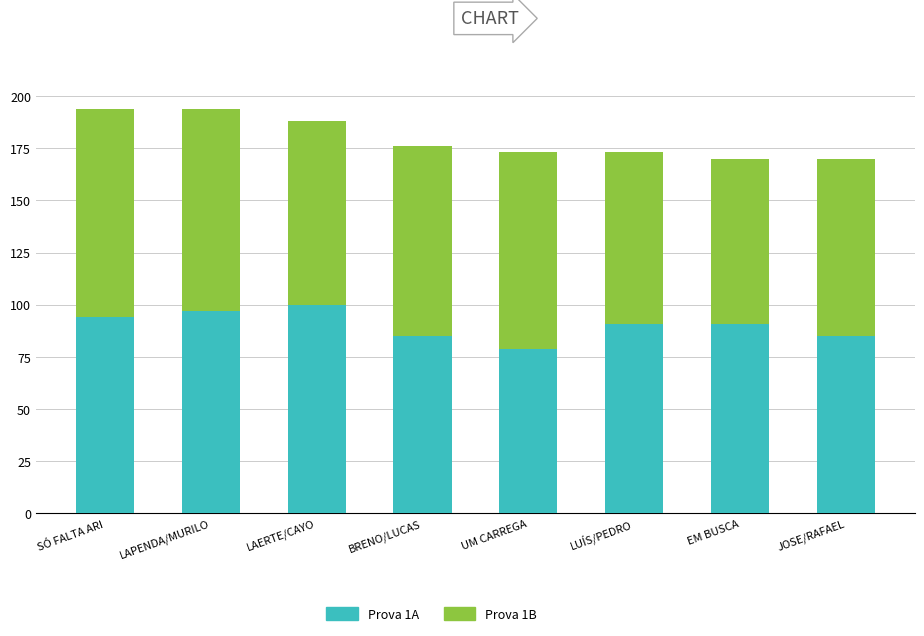

What is the total value across all series at SÓ FALTA ARI?

194